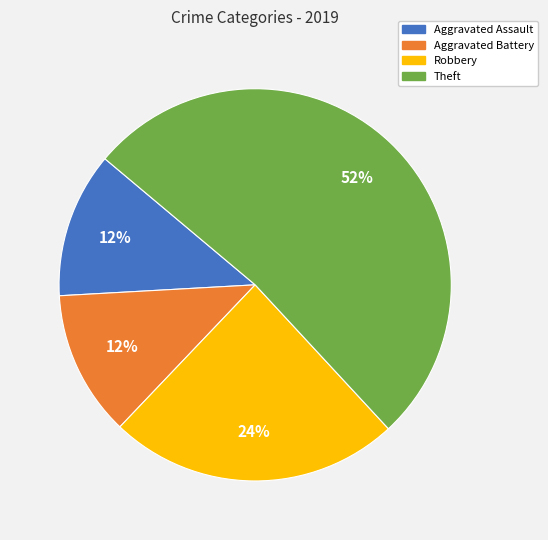

Is the sum of Robbery and Aggravated Battery greater than half?

No